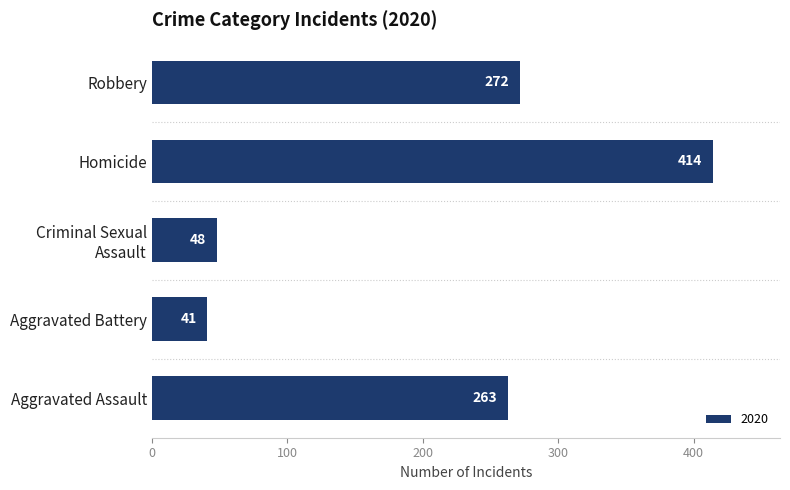

What is the maximum value shown in the chart?

414